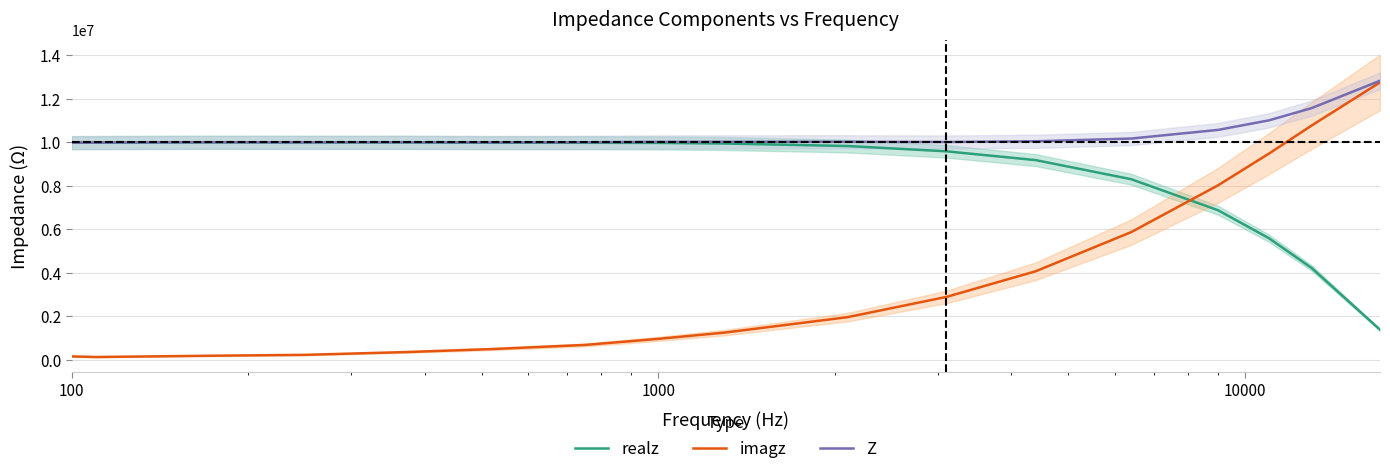

Reading left to right, list all the values displayed in this chart.

realz: 9986944.4	9992878.0	10005367.6	10000925.1	10001713.6	9985958.7	9984142.2	9977606.0	9949387.7	9834984.9	9590575.7	9187695.2	8310299.9	6885281.9	5592576.9	4228522.0	1391644.7
imagz: 165274.9	137157.0	194437.0	236764.3	363154.2	502228.0	692327.1	971400.7	1261731.8	1966930.3	2899626.4	4078492.4	5876118.8	8026926.0	9490841.5	10778303.2	12758886.1
Z: 9988311.9	9993819.3	10007256.7	10003727.3	10008304.3	9998580.1	10008117.3	10024781.3	10029071.8	10029742.9	10019330.1	10052255.6	10177910.2	10575379.4	11016033.3	11578092.1	12834556.8